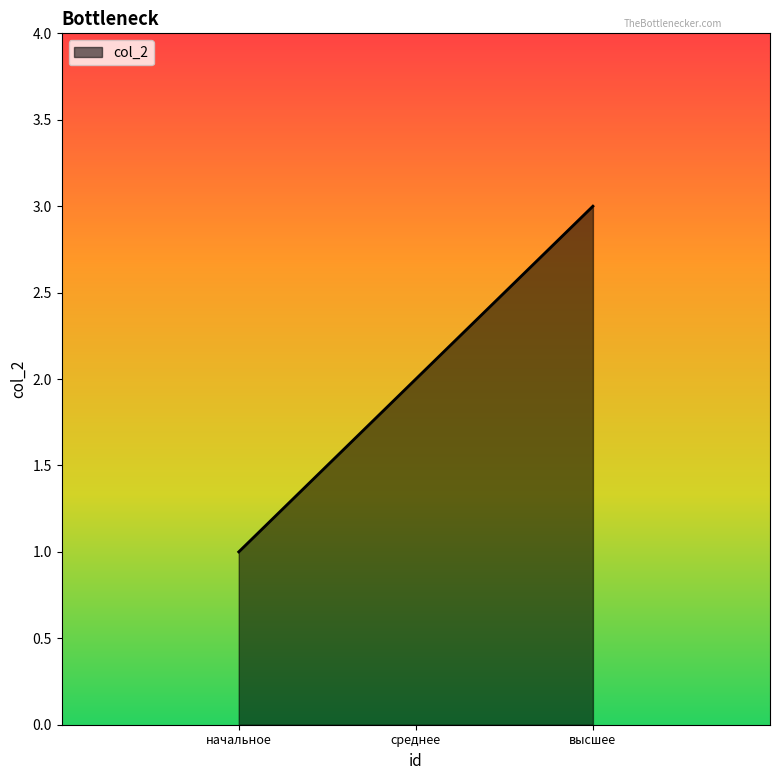

Rank the categories by value from lowest to highest.

начальное, среднее, высшее